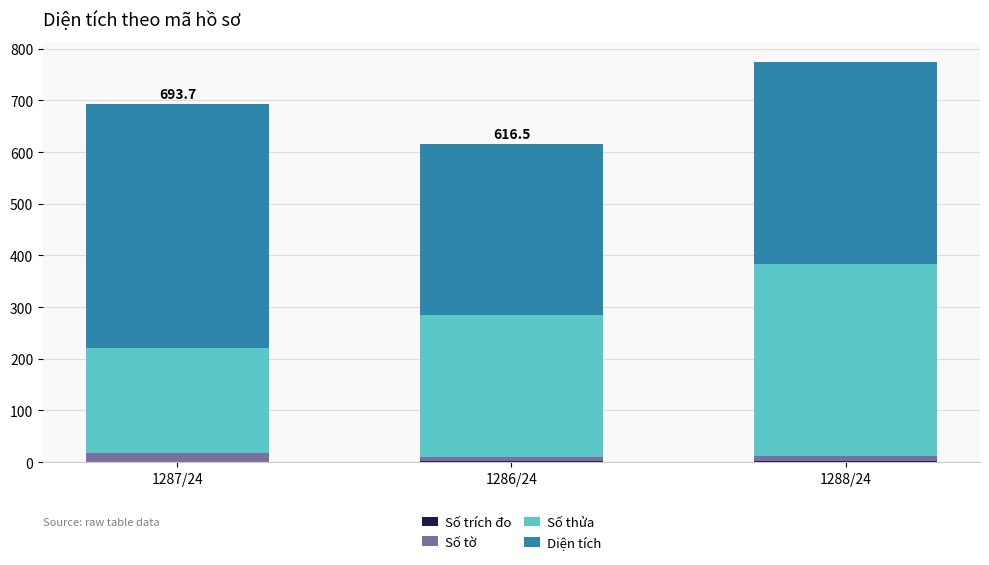

How many series are shown in this chart?

4